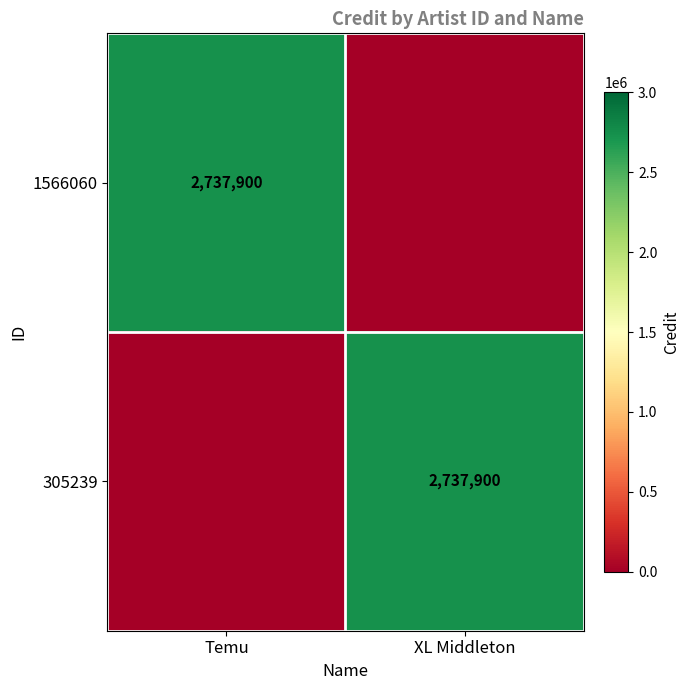

Is it true that 1566060 equals 2737900 at Temu?

True